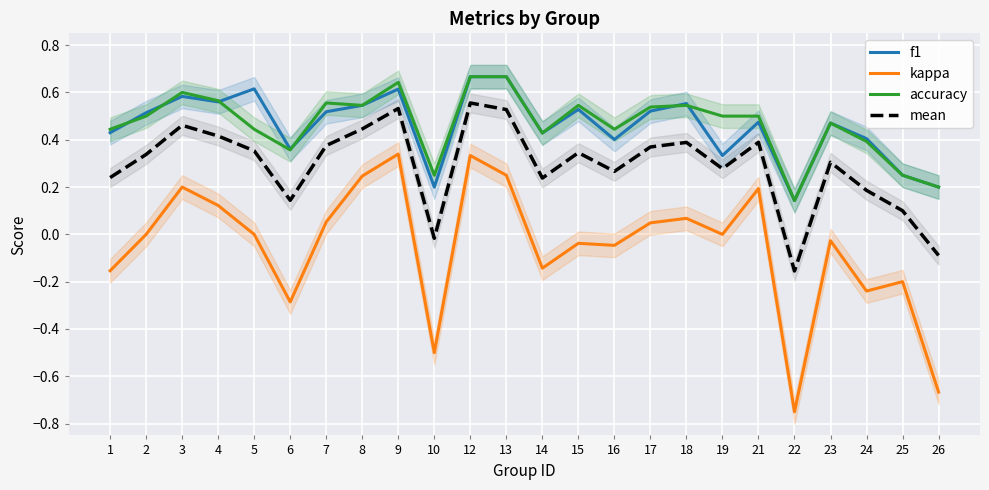

At which category is the sum across all series the highest?

12